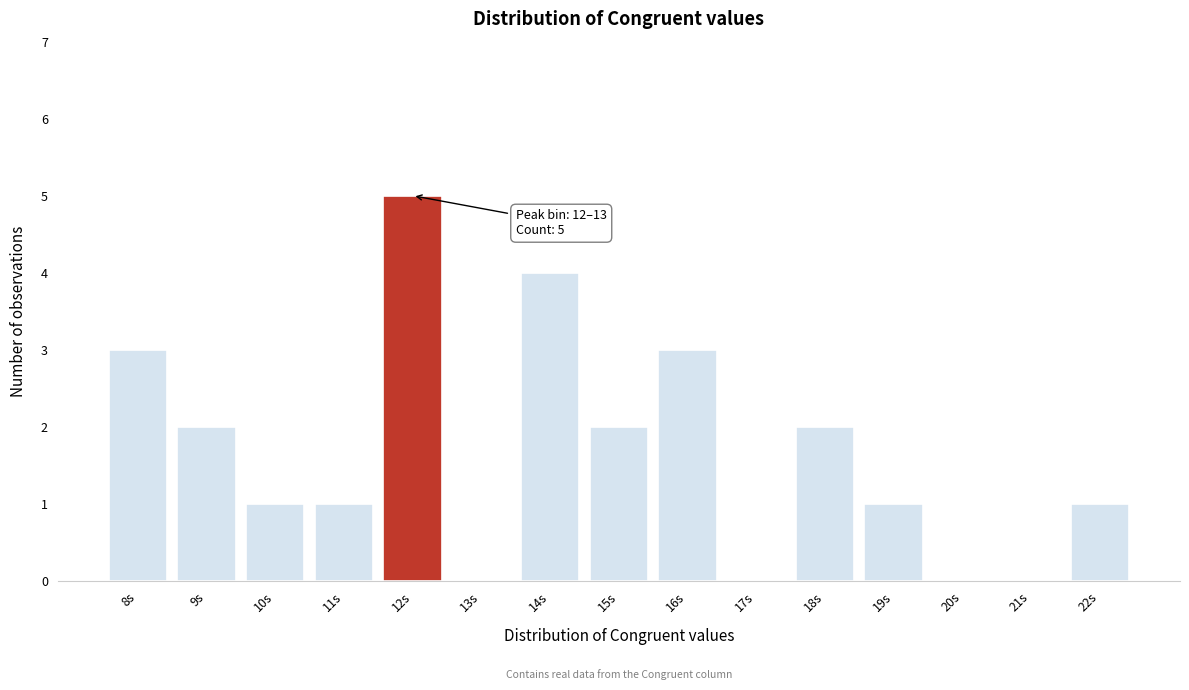

Reading left to right, list all the values displayed in this chart.

8s=3	9s=2	10s=1	11s=1	12s=5	13s=0	14s=4	15s=2	16s=3	17s=0	18s=2	19s=1	20s=0	21s=0	22s=1